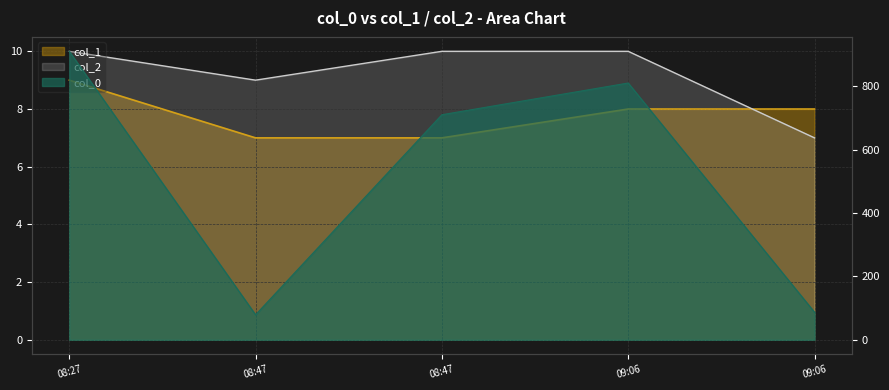

Reading left to right, extract all data points from this chart.

col_1 line: 08:27=9	08:47=7	08:47=7	09:06=8	09:06=8
col_2 line: 08:27=10	08:47=9	08:47=10	09:06=10	09:06=7